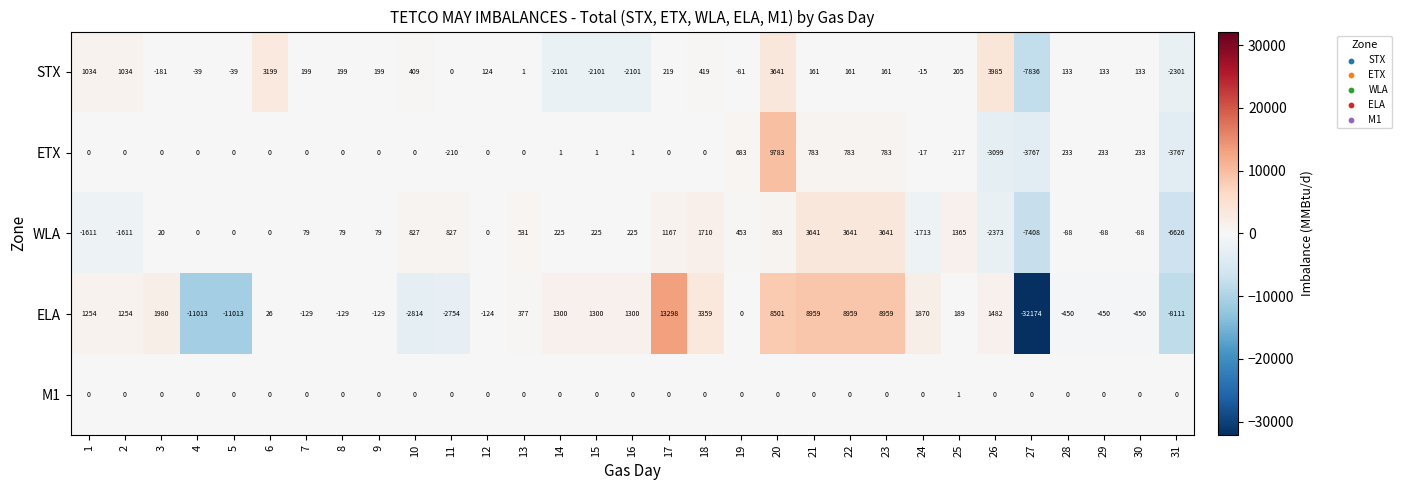

Which category has the highest value across all series?

17